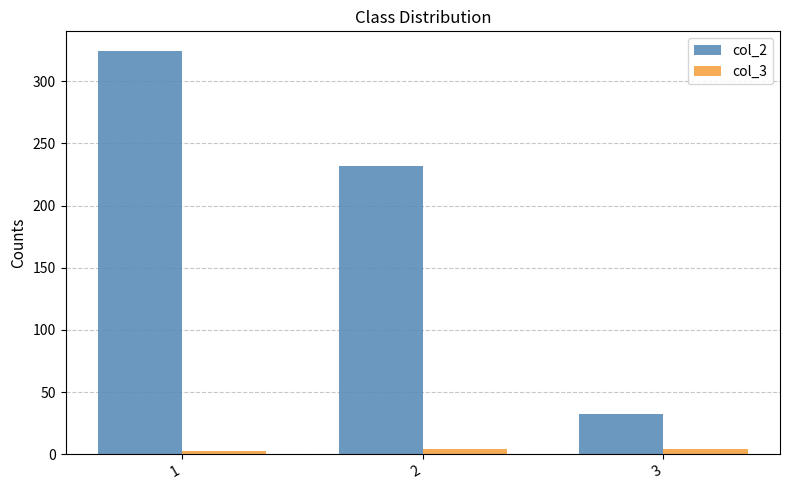

Rank the series by their maximum value, from highest to lowest.

col_2, col_3